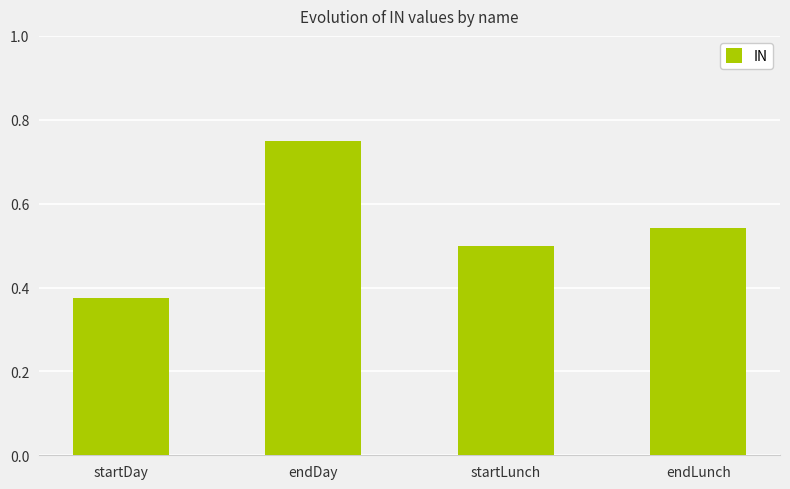

List the labels in order of value, largest first.

endDay, endLunch, startLunch, startDay